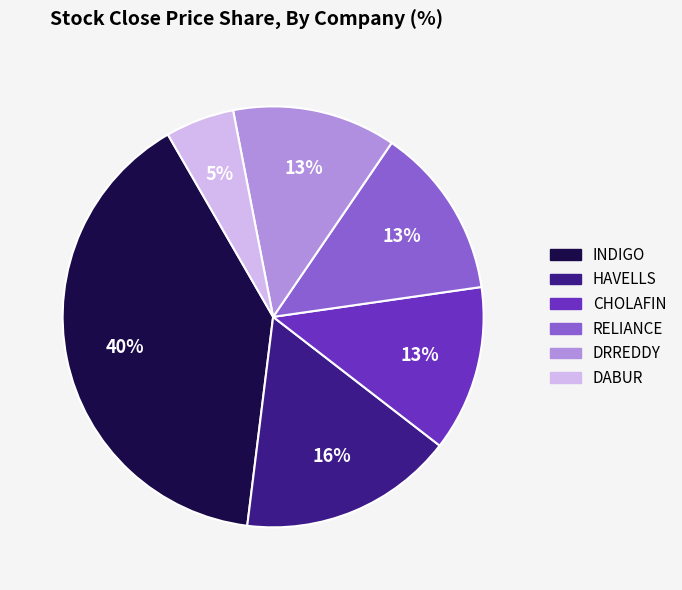

To the nearest percent, what percentage of the pie is HAVELLS?

16%